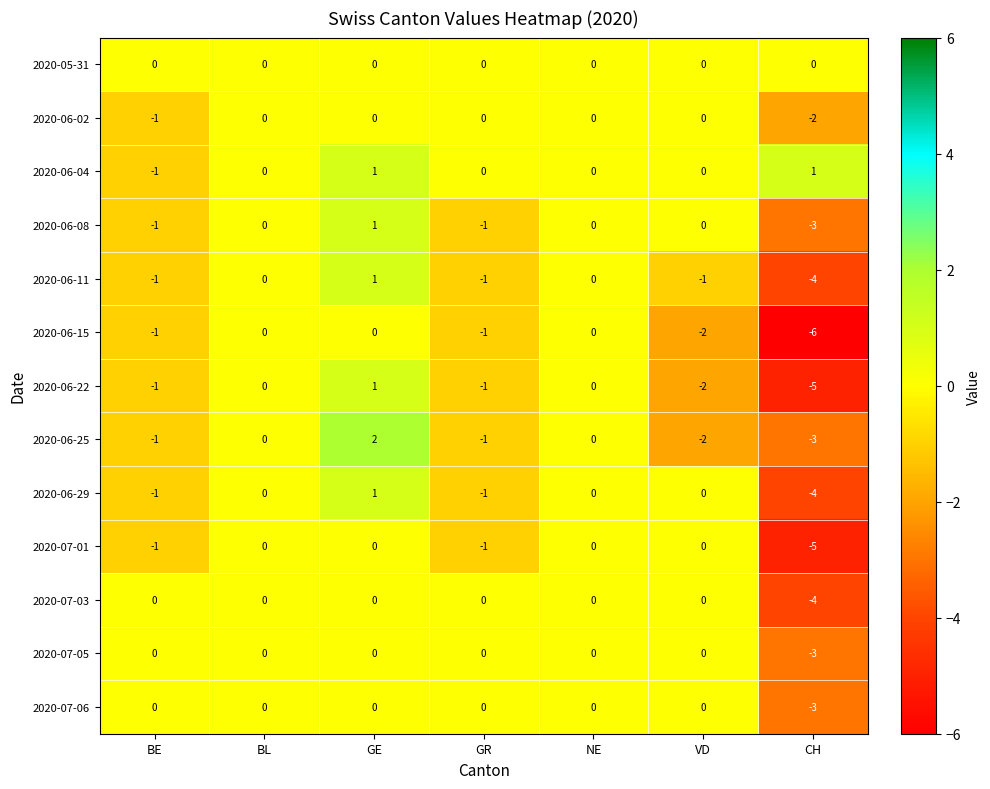

Which series has the largest range (max minus min)?

2020-06-15